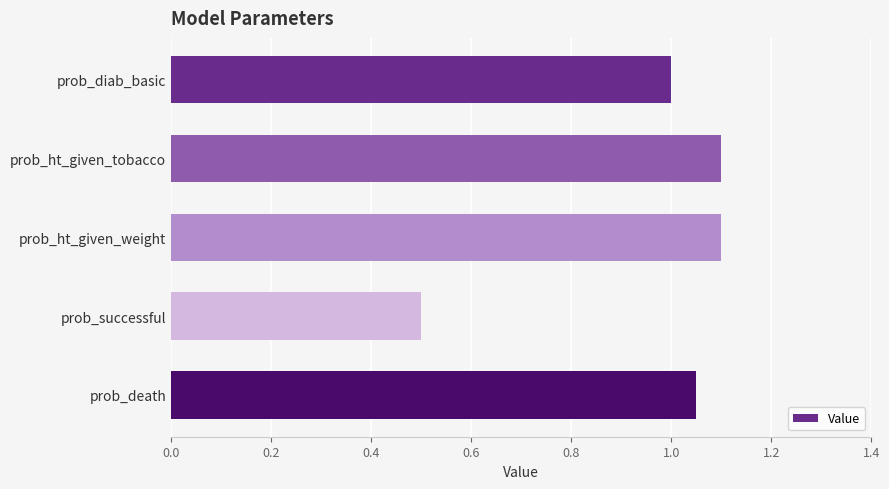

What is the minimum value shown in the chart?

0.5